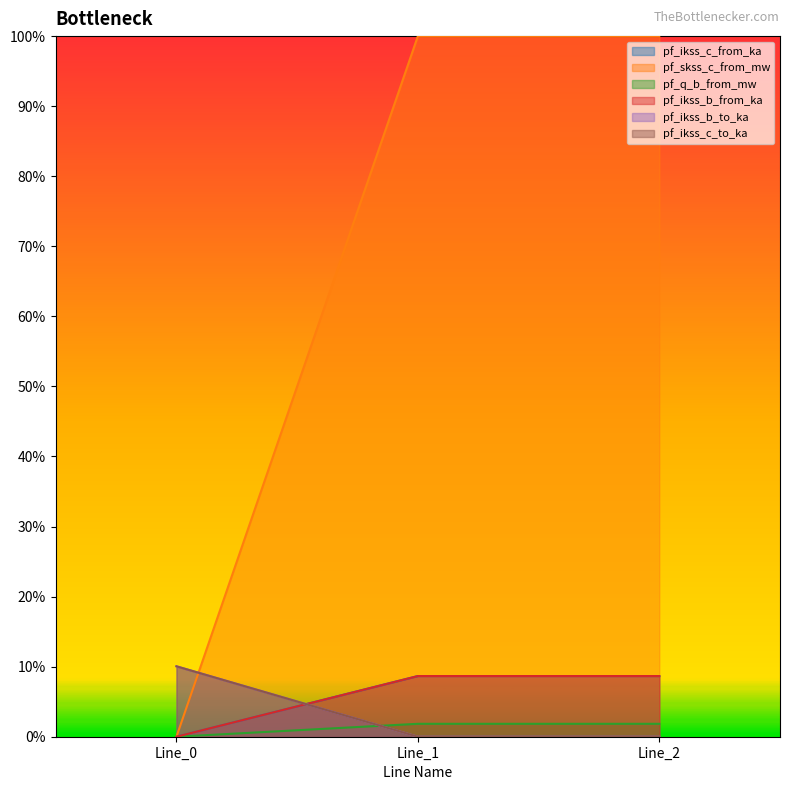

Does the chart have visible grid lines?

No